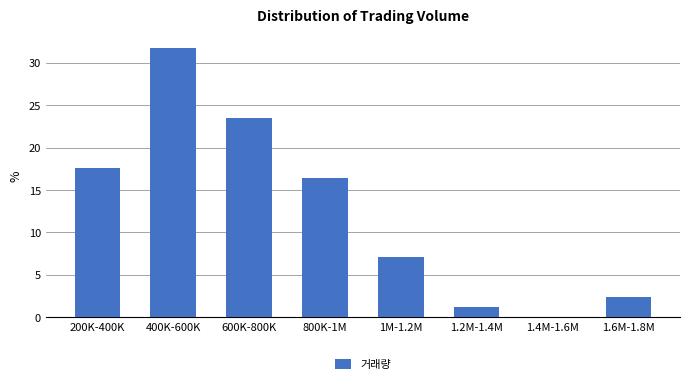

Reading left to right, extract all data points from this chart.

200K-400K=17.6	400K-600K=31.8	600K-800K=23.5	800K-1M=16.5	1M-1.2M=7.1	1.2M-1.4M=1.2	1.4M-1.6M=0.0	1.6M-1.8M=2.4